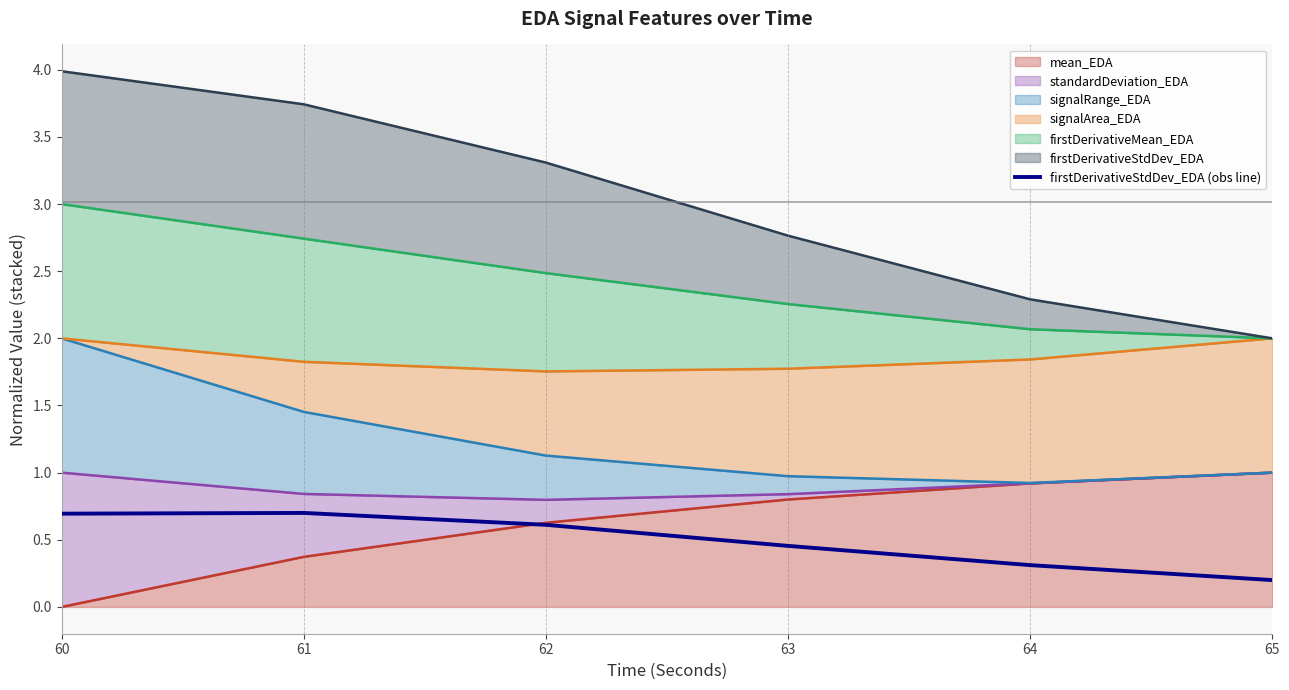

How many points are higher than both their immediate neighbors (excluding endpoints)?

1